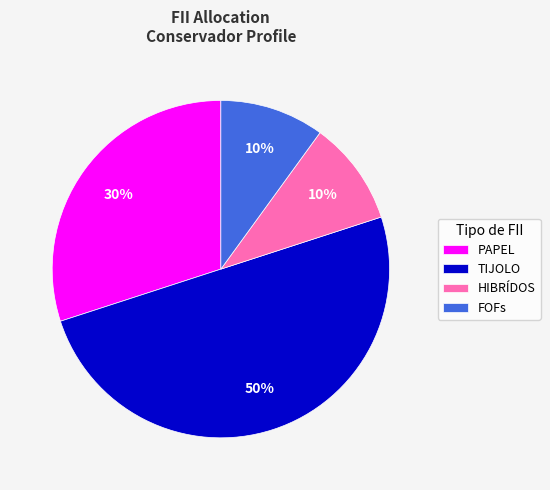

Count the number of slices in the pie.

4